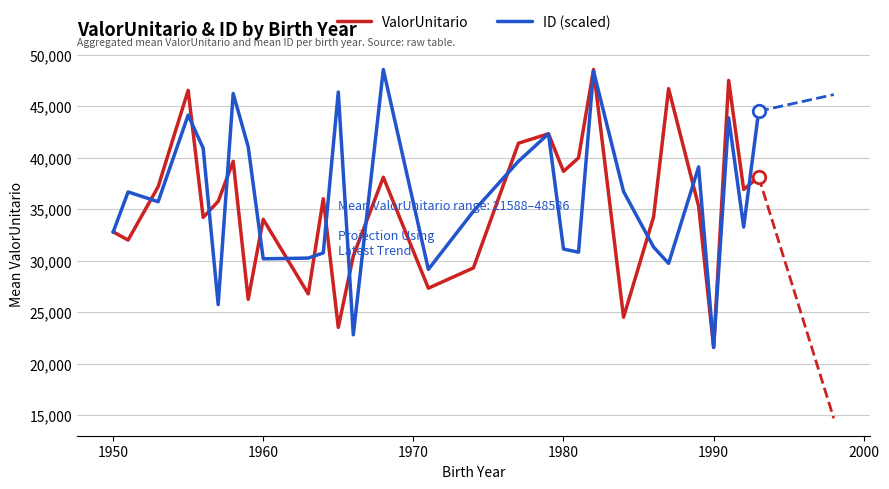

What is the maximum value shown in the chart?

48586.2